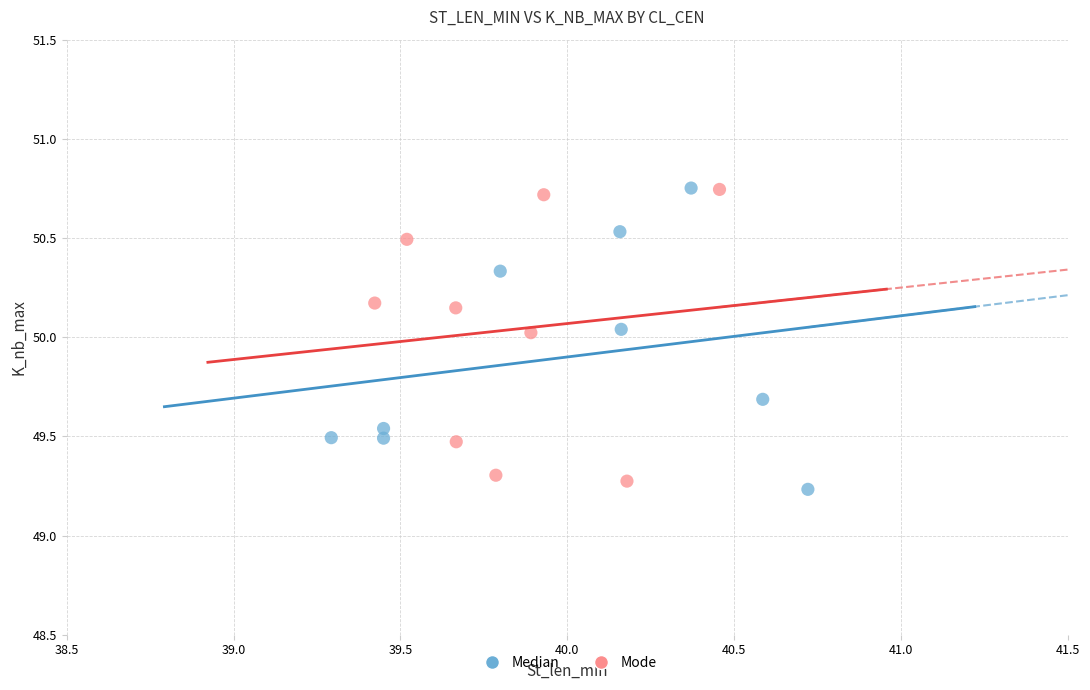

What are all the series names shown in the legend?

Median, Mode